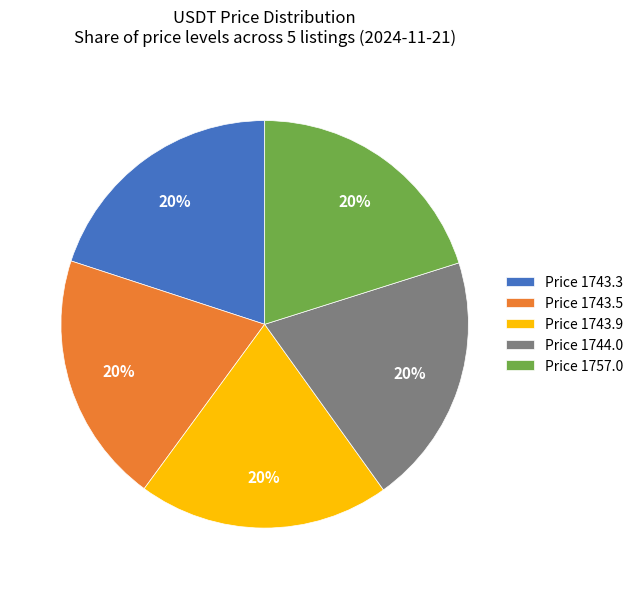

Is there a majority slice in this chart?

No